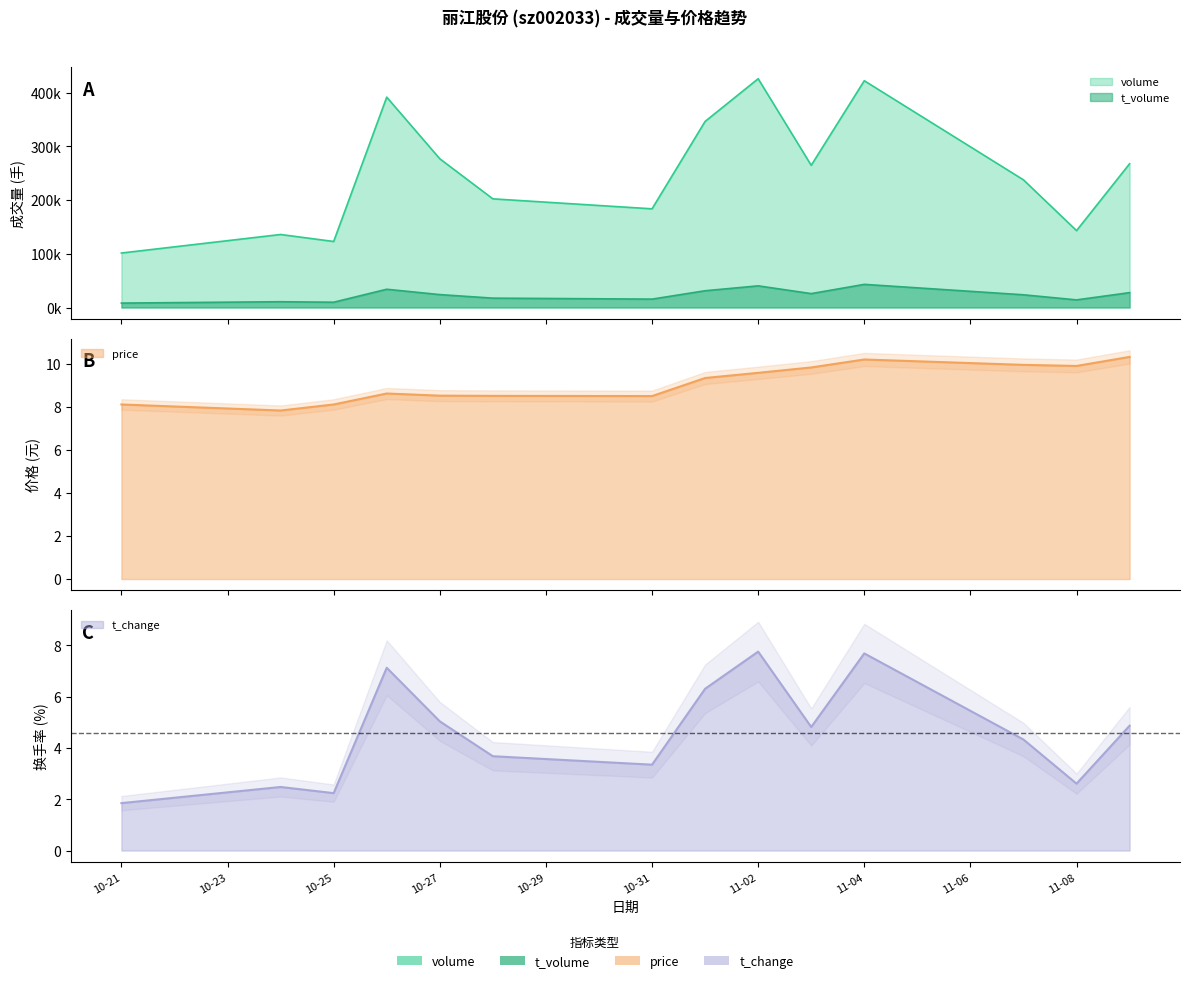

Which series has the widest spread of values?

volume